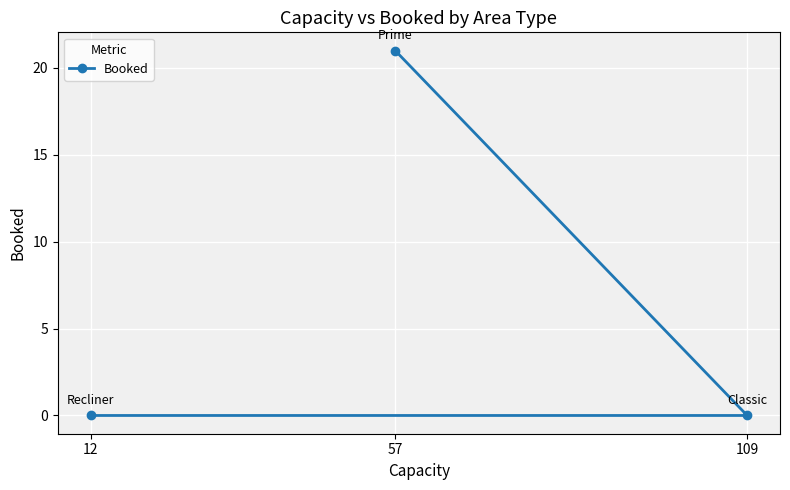

The value at 12 is 0. True or false?

True